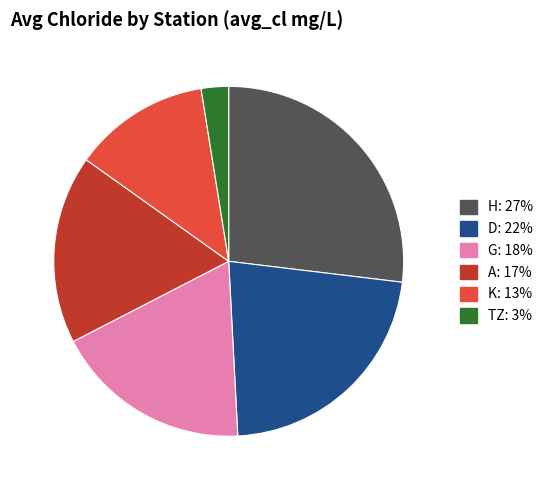

Is there any slice that represents more than half of the pie?

No